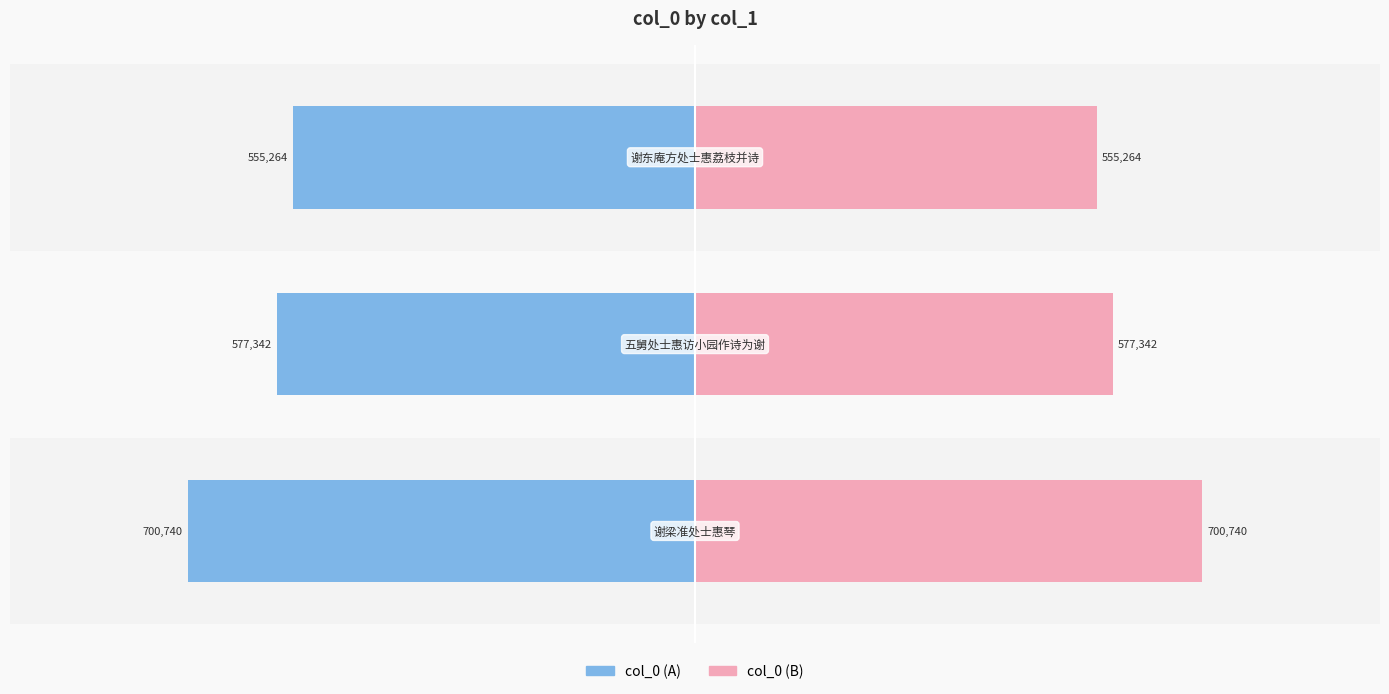

Read the col_0 (left) value at 2.

-555263.5